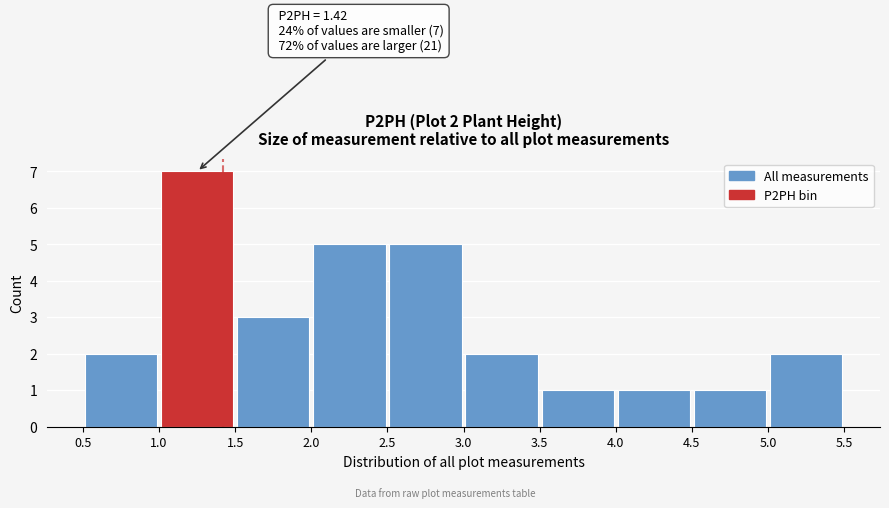

Over which range of the x-axis is the bar tallest?

1.0 to 1.5